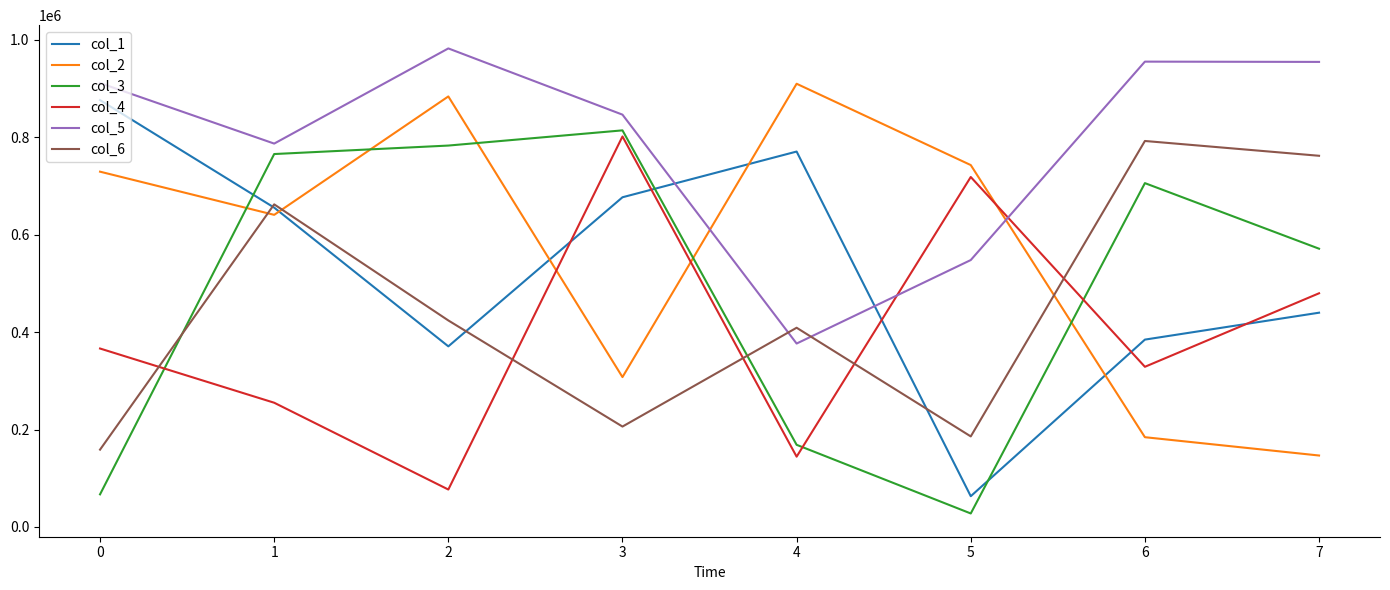

How many lines are shown in the chart?

6